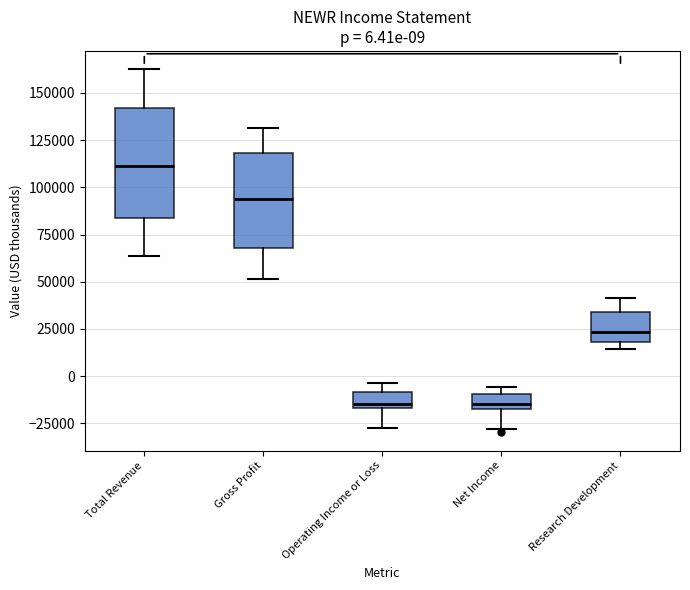

Which box's median line is the highest?

Total Revenue